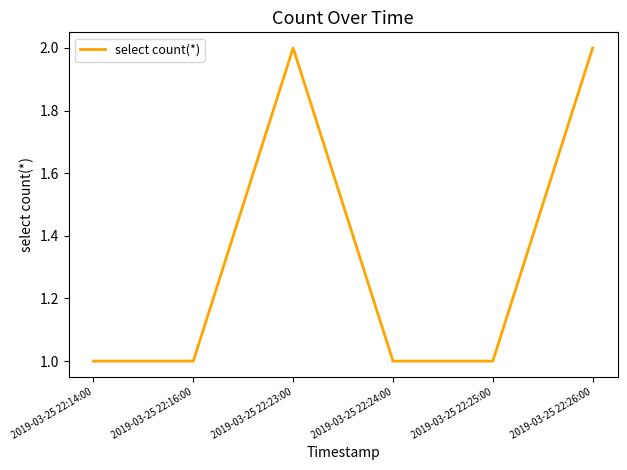

What is the minimum value shown in the chart?

1